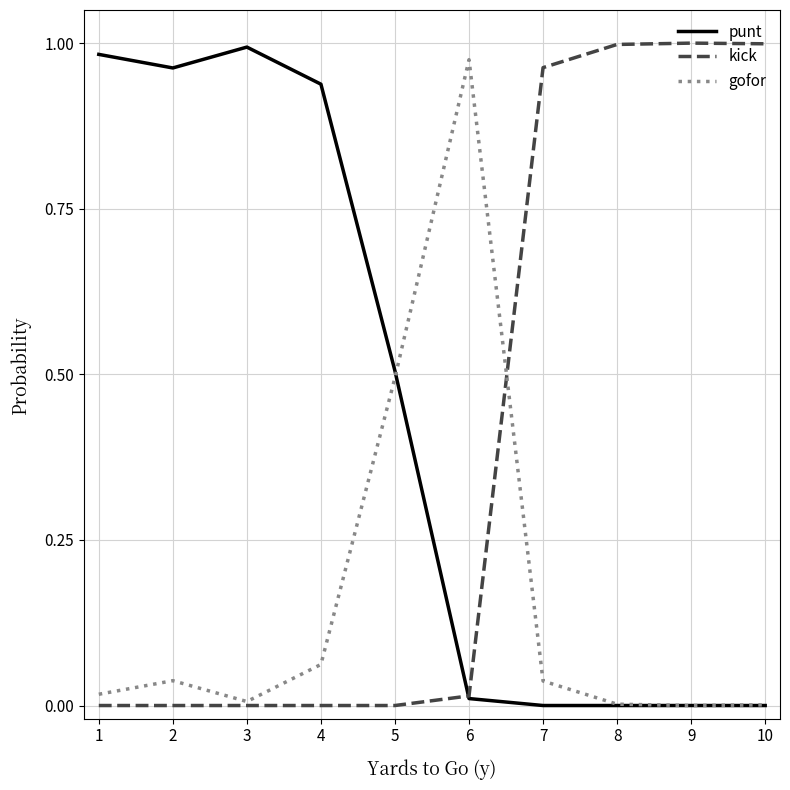

After their last crossing, which series has the higher values: kick or punt?

kick